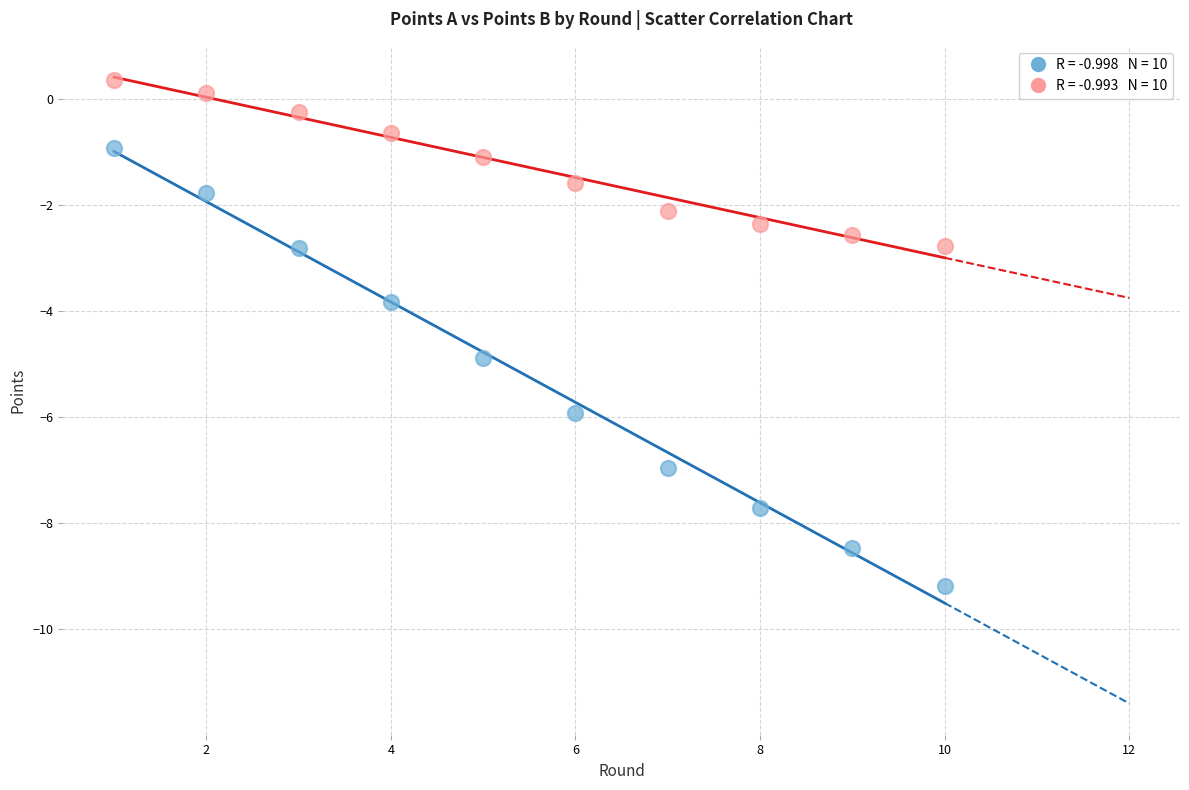

Across all data points, what is the range of X values (max minus min)?

9.0